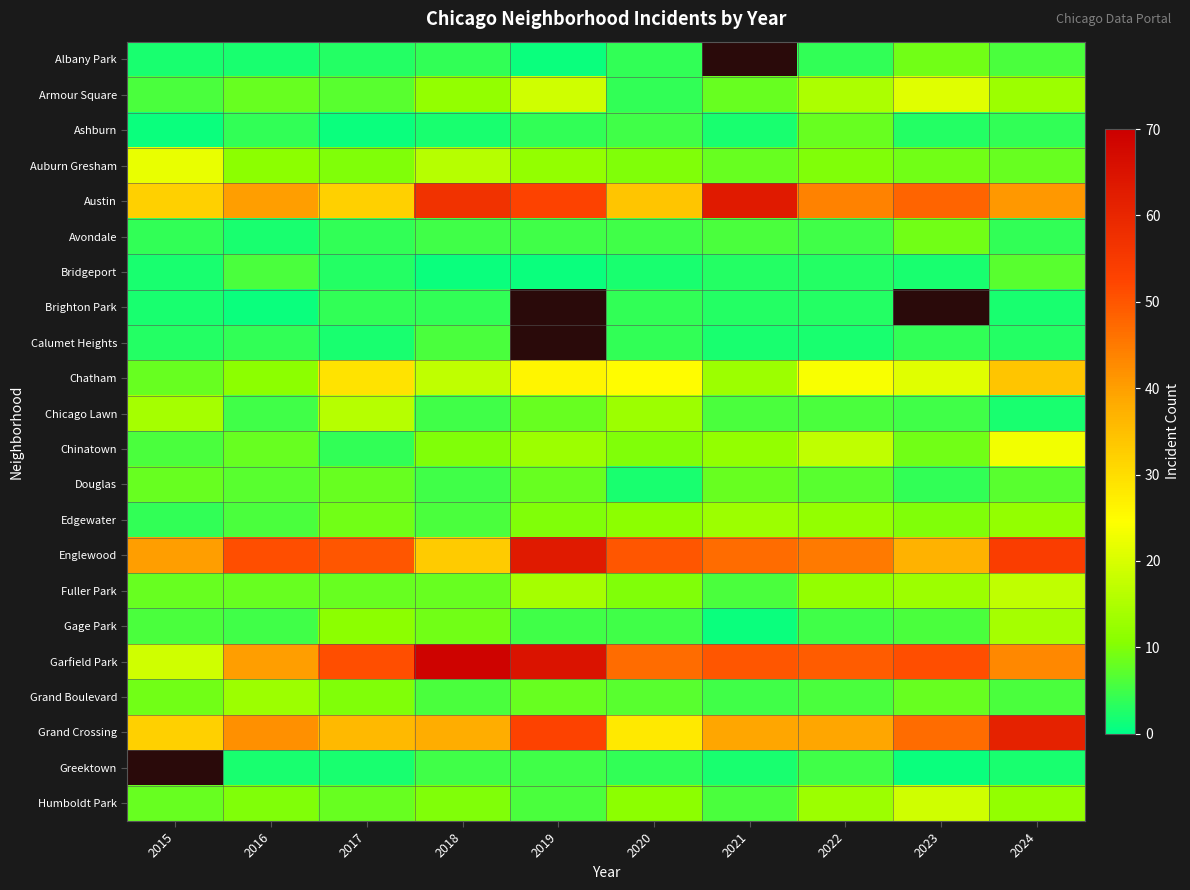

At which category is the sum across all series the highest?

2024